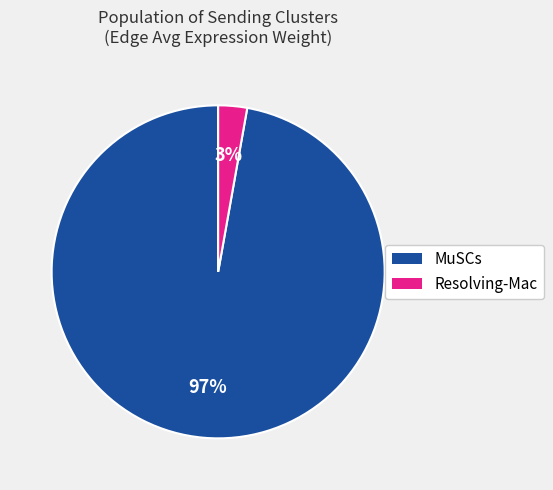

To the nearest percent, what is the average slice percentage?

50%